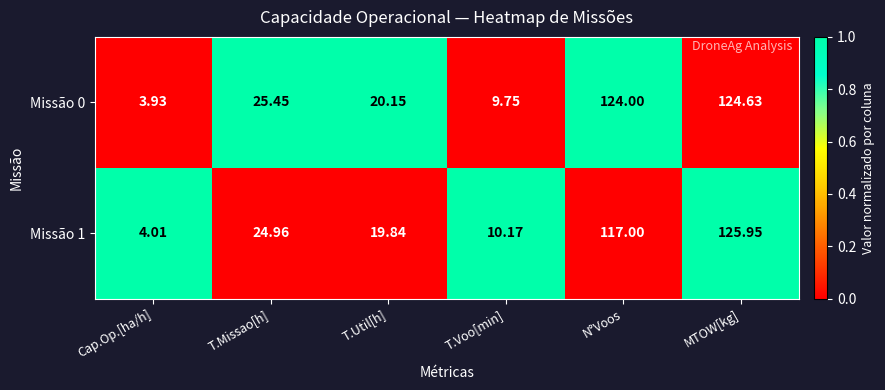

Where does the Missão 0 series first go above 25?

T.Missao[h]